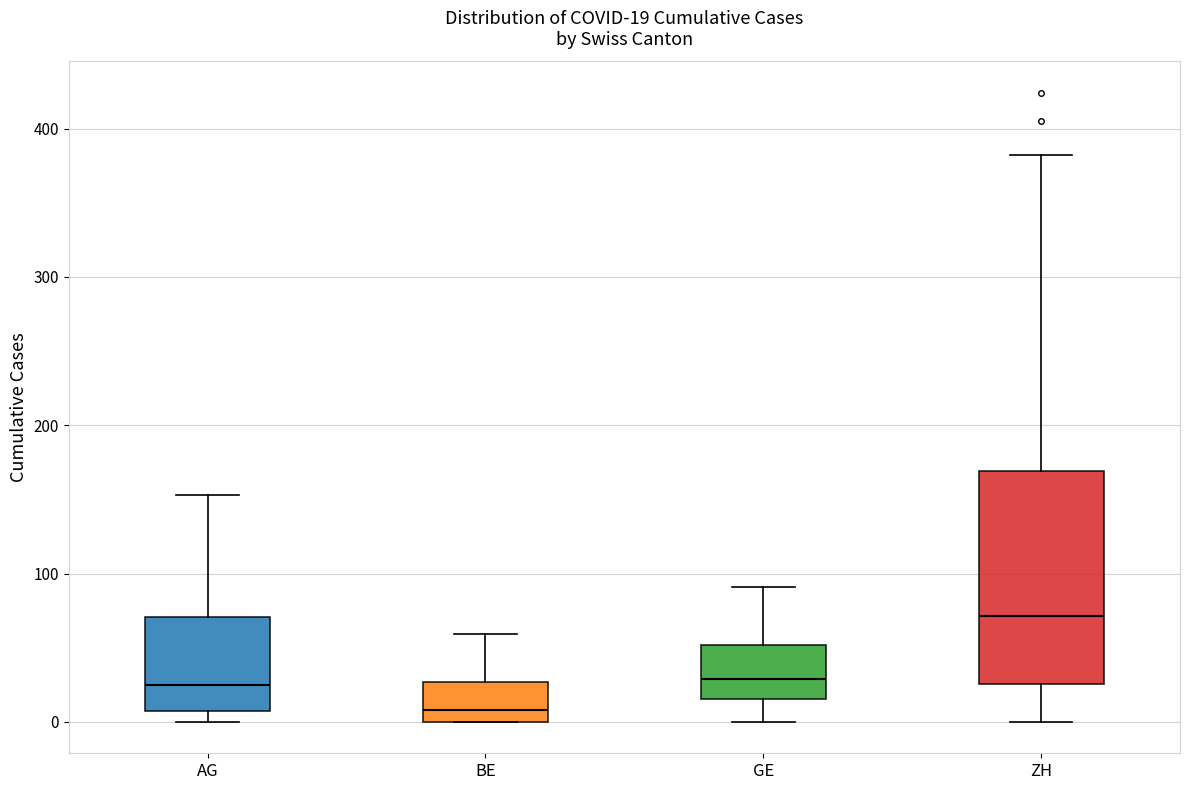

Which box is the tallest, from its lower edge to its upper edge?

ZH